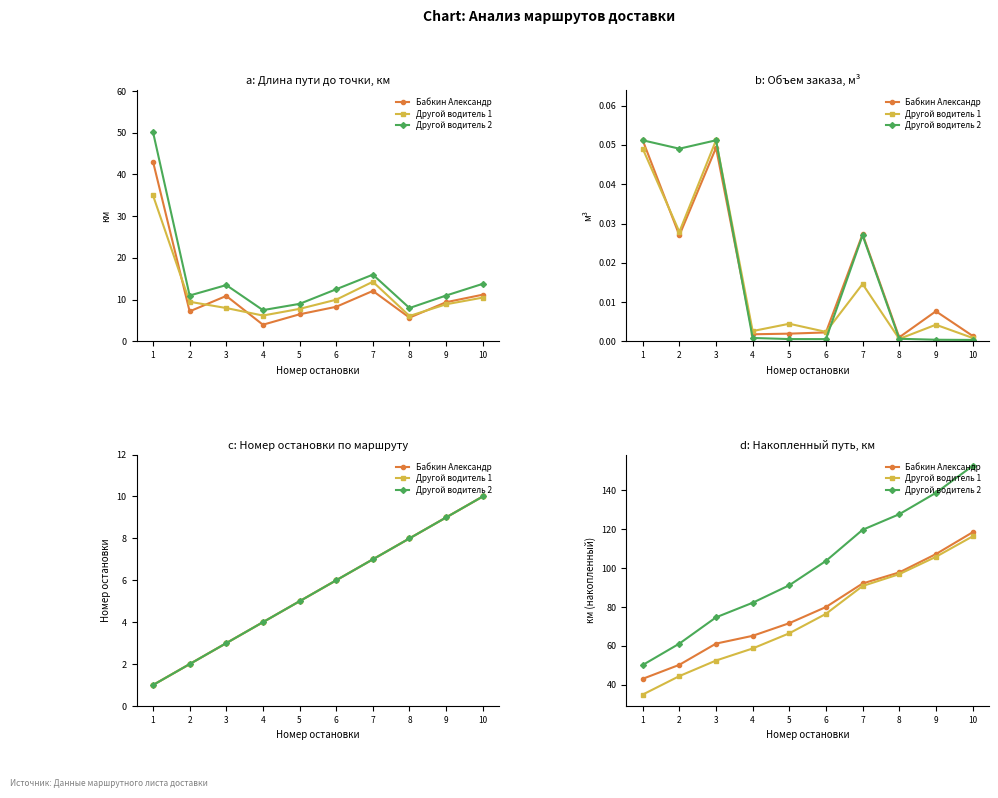

What is the average value of the Другой водитель 1 series?

74.3